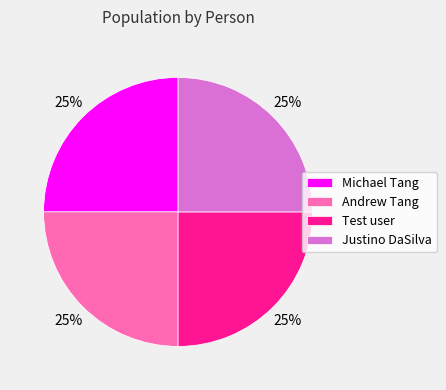

Does Andrew Tang represent more than half of the total?

No